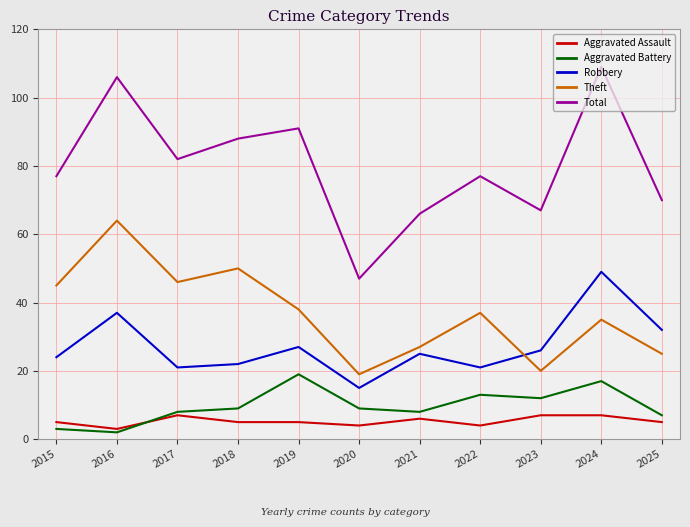

True or false: Total and Theft cross at least once.

False